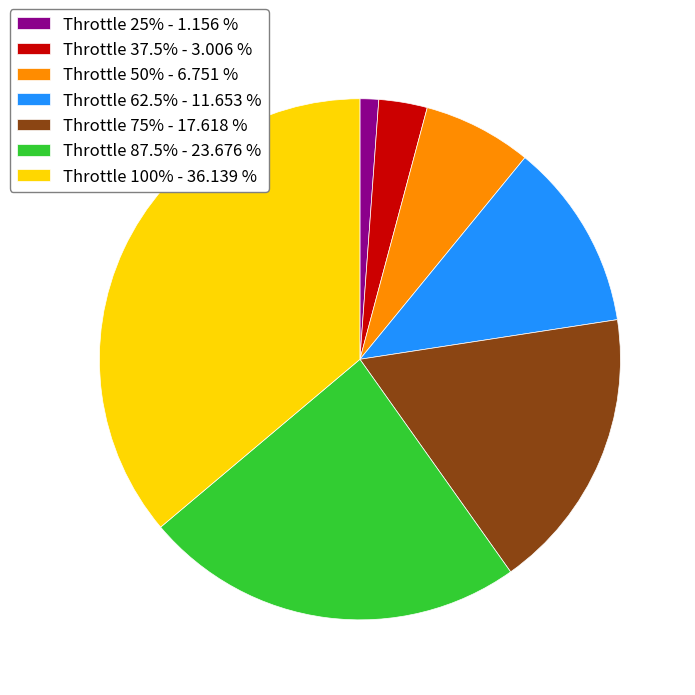

What is the ratio of the value at Throttle 37.5% - 3.006 % to the value at Throttle 25% - 1.156 %?

2.6